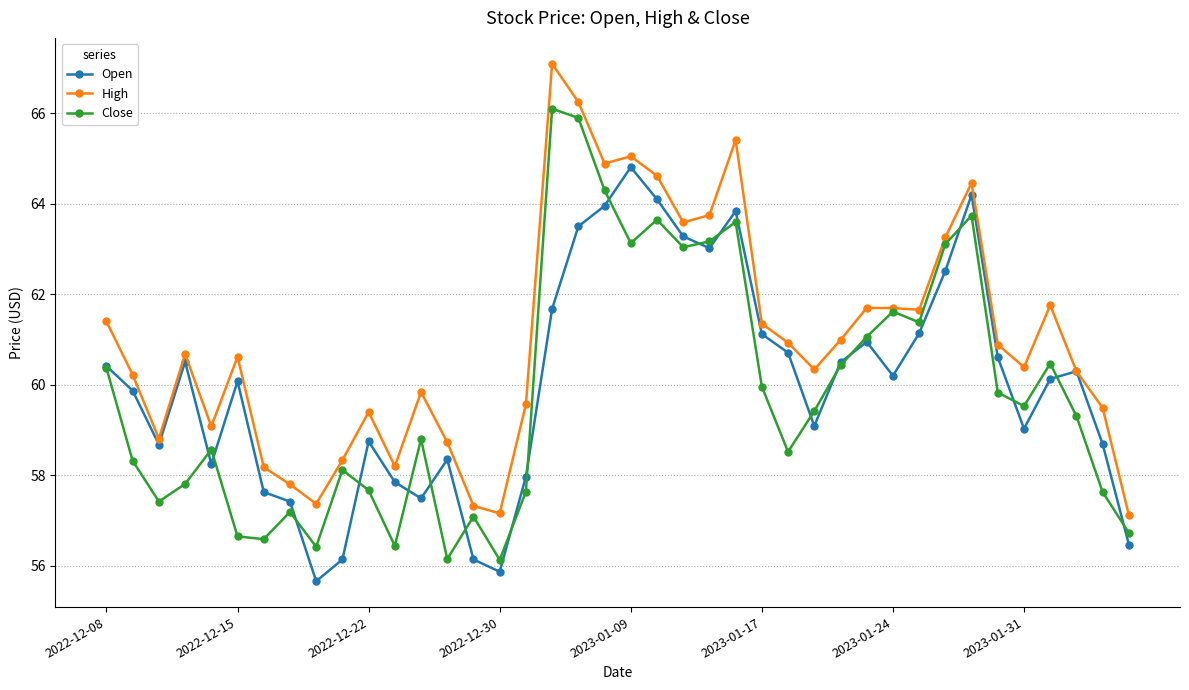

Rank the series by their maximum value, from lowest to highest.

Open, Close, High